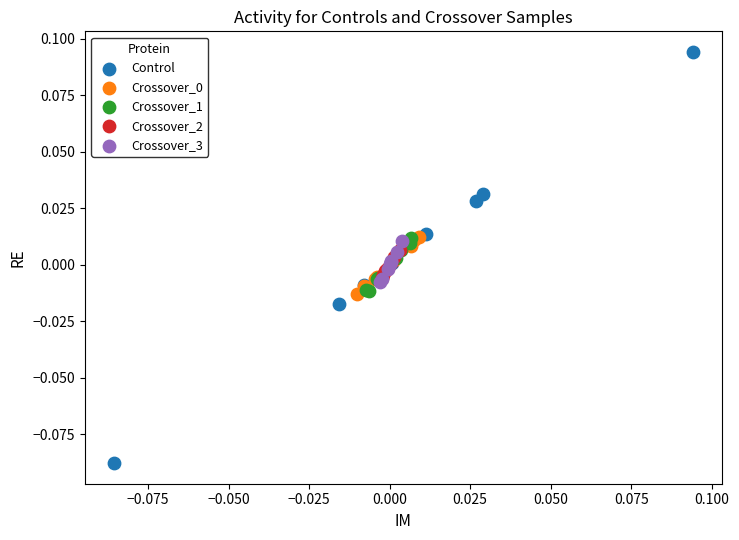

Which series has the widest spread of Y values?

Control